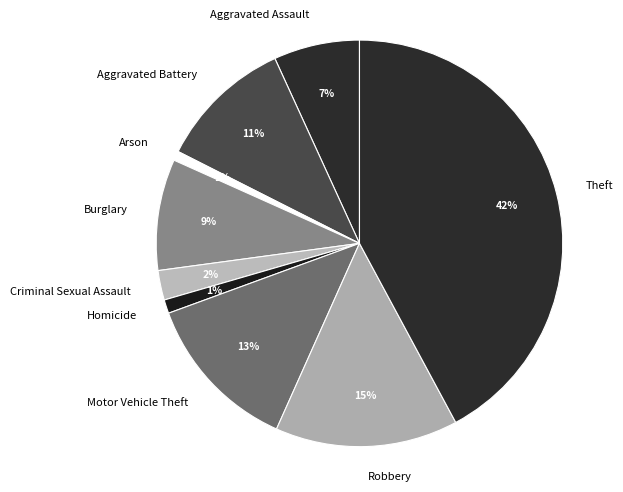

To the nearest percent, what percentage of the pie is Motor Vehicle Theft?

13%